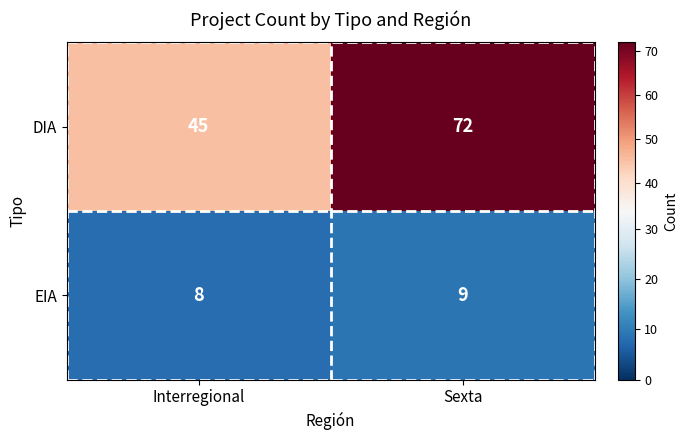

Which series has the widest spread of values?

DIA